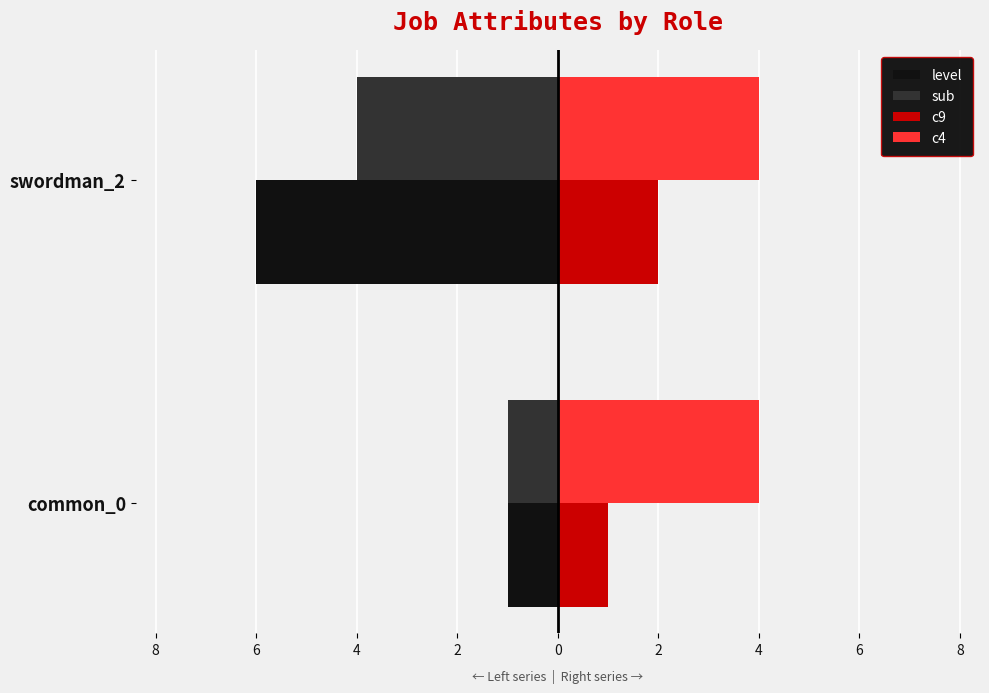

What are all the series names shown in the legend?

level, sub, c9, c4